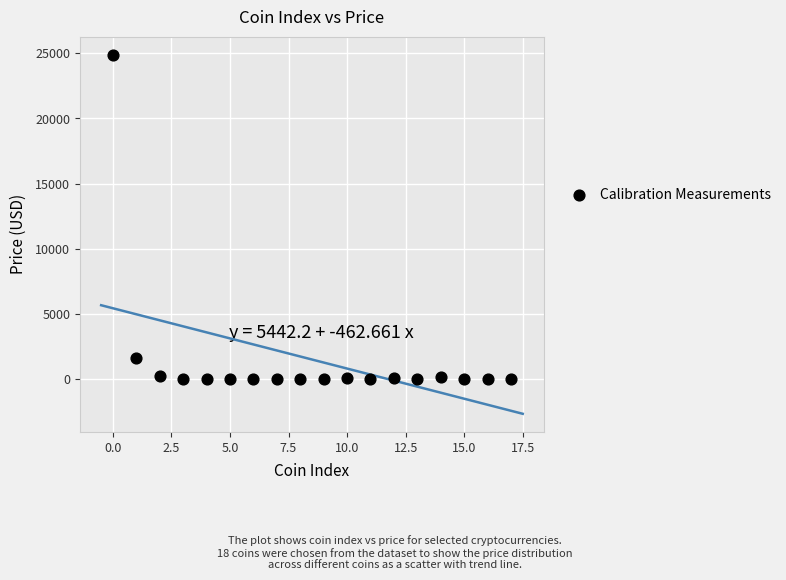

What Y value in the scatter plot is closest to 12446?

1636.3